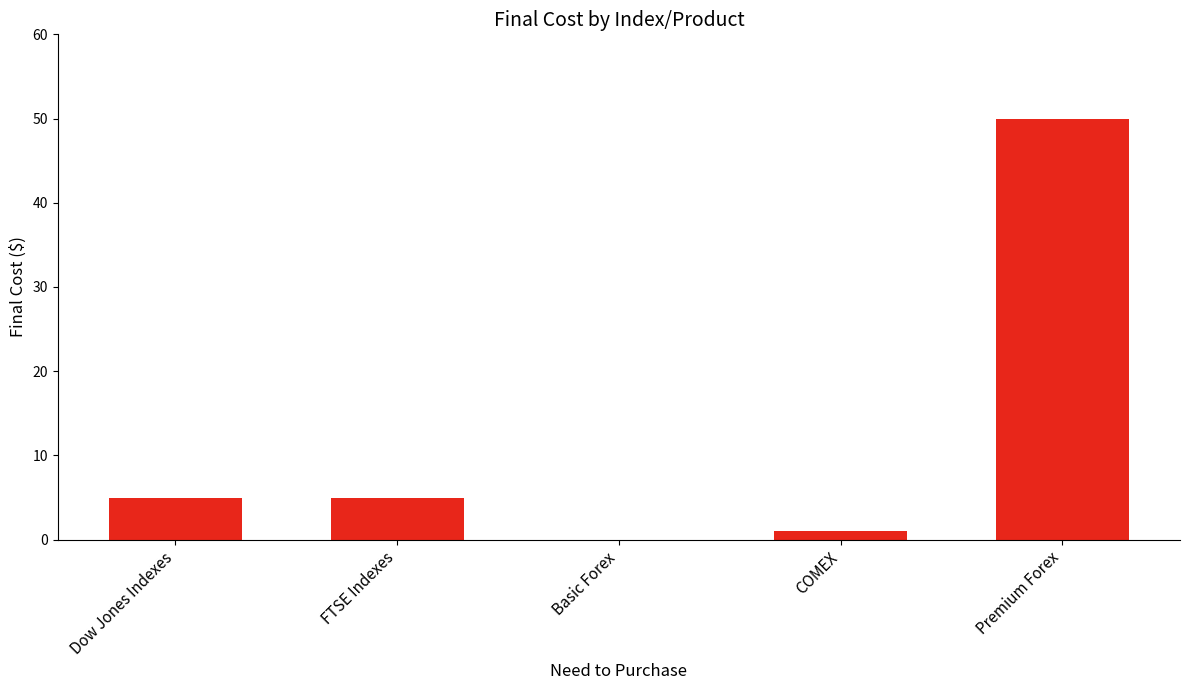

What is the maximum value shown in the chart?

50